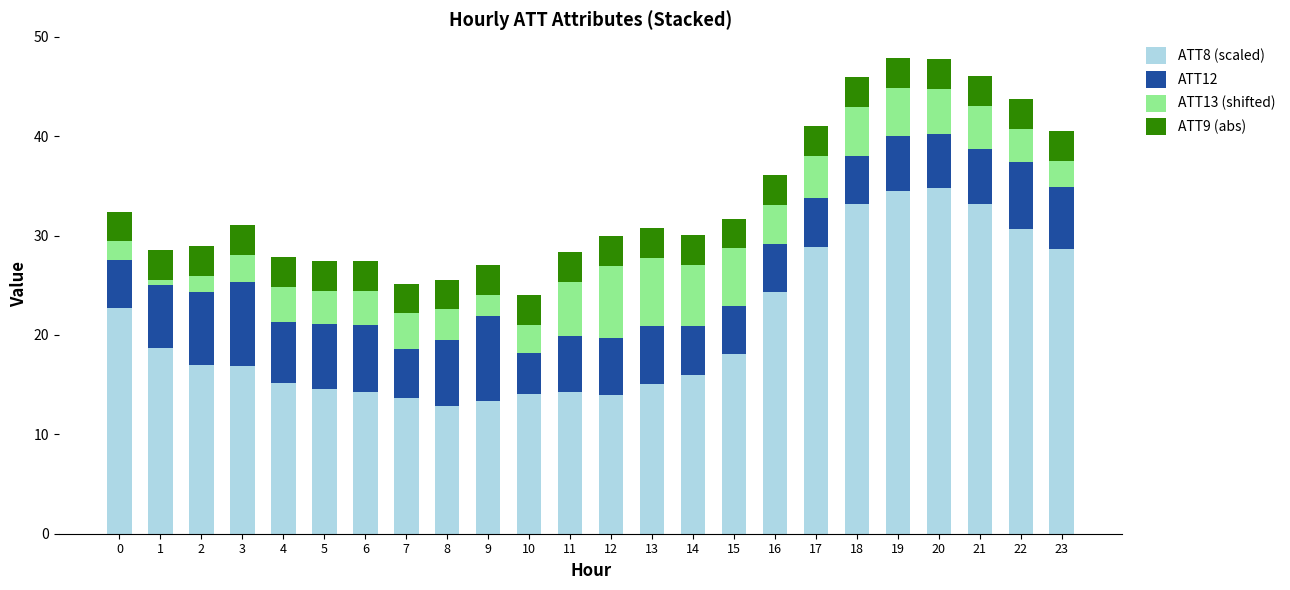

What is the total value across all series at 9?

27.0